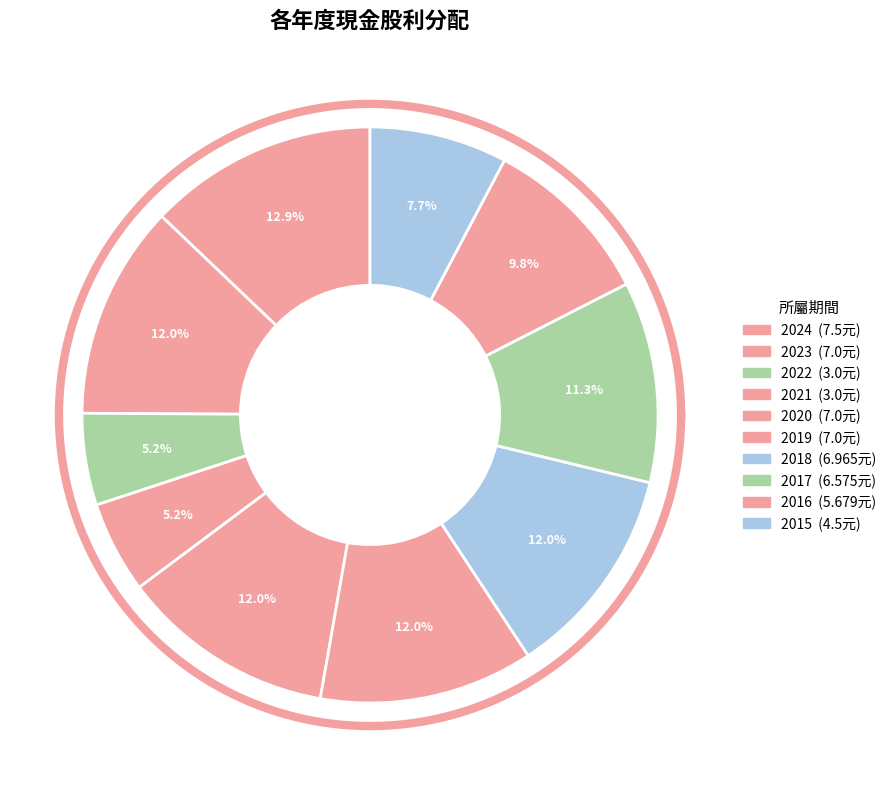

Does 2015 represent more than half of the total?

No